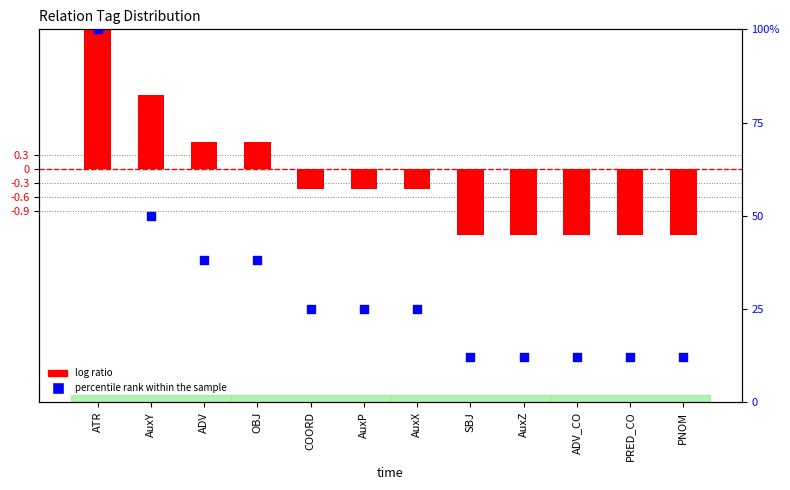

At which category is the sum across all series the highest?

ATR